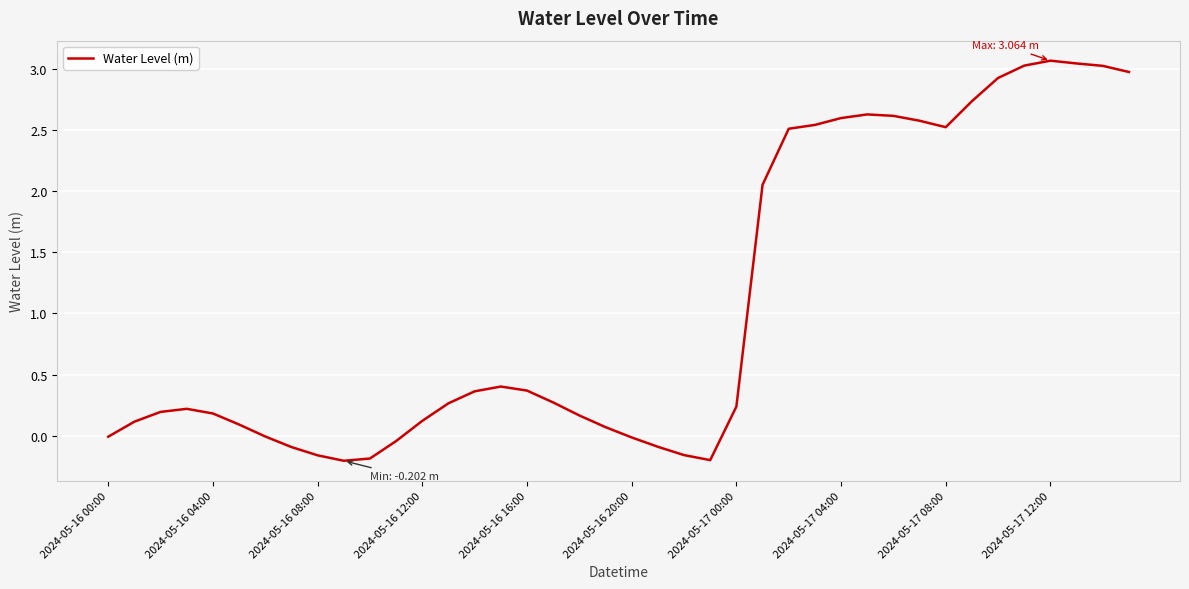

What is the greatest value displayed?

3.1